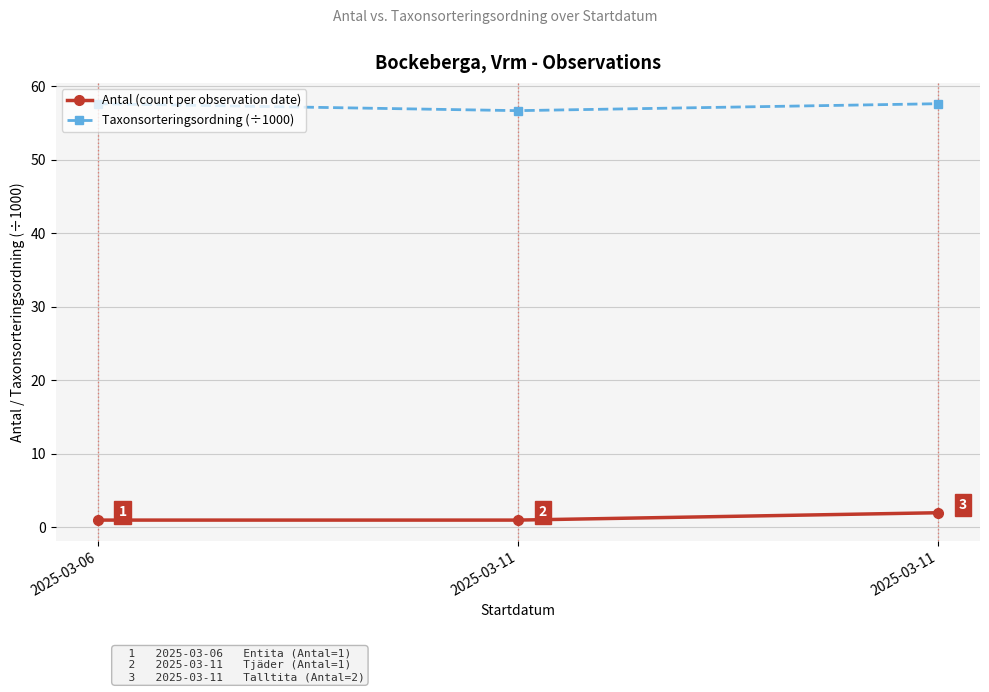

Reading right to left, transcribe all the data shown in this chart.

Antal (count per observation date): 2.0	1.0	1.0
Taxonsorteringsordning (÷1000): 57.6	56.7	57.6